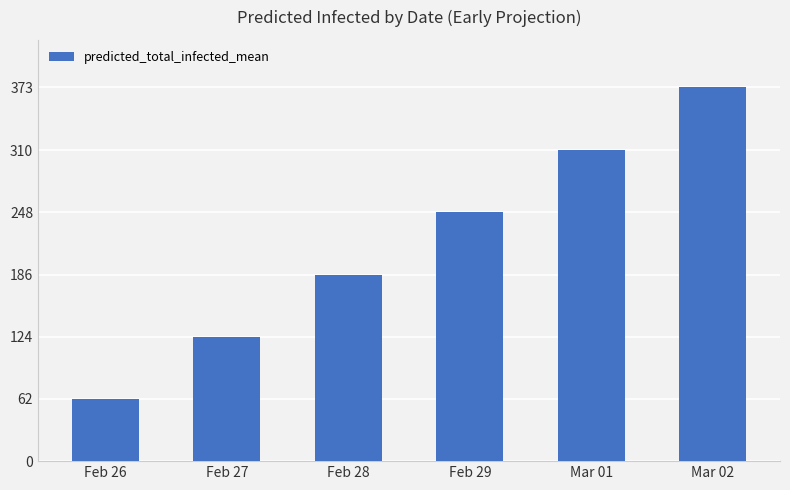

What position from the right is Feb 29?

3